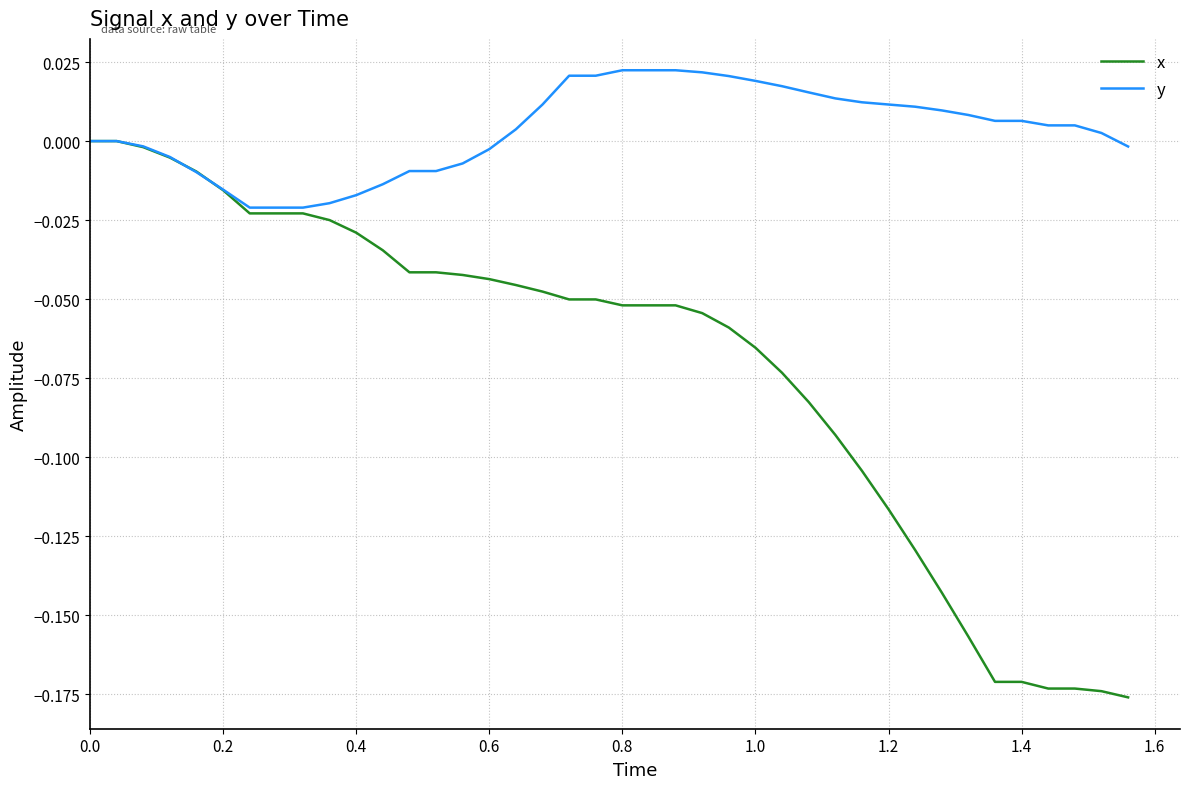

Does the chart have visible grid lines?

Yes